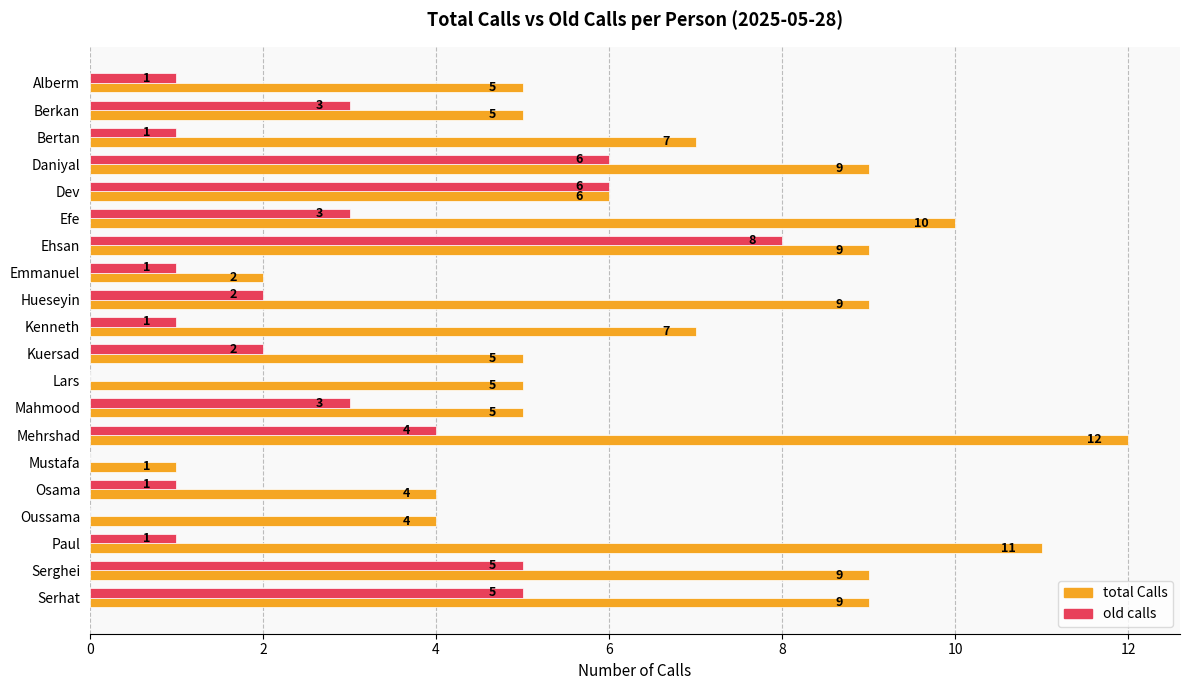

What is the average value of the total Calls series?

7